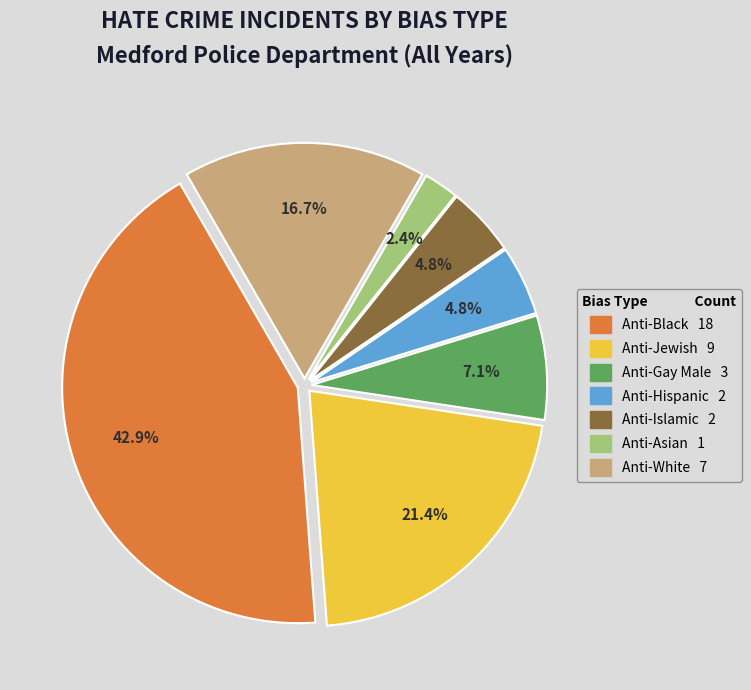

Approximately how many times larger is the value at Anti-Asian compared to Anti-White?

0.1